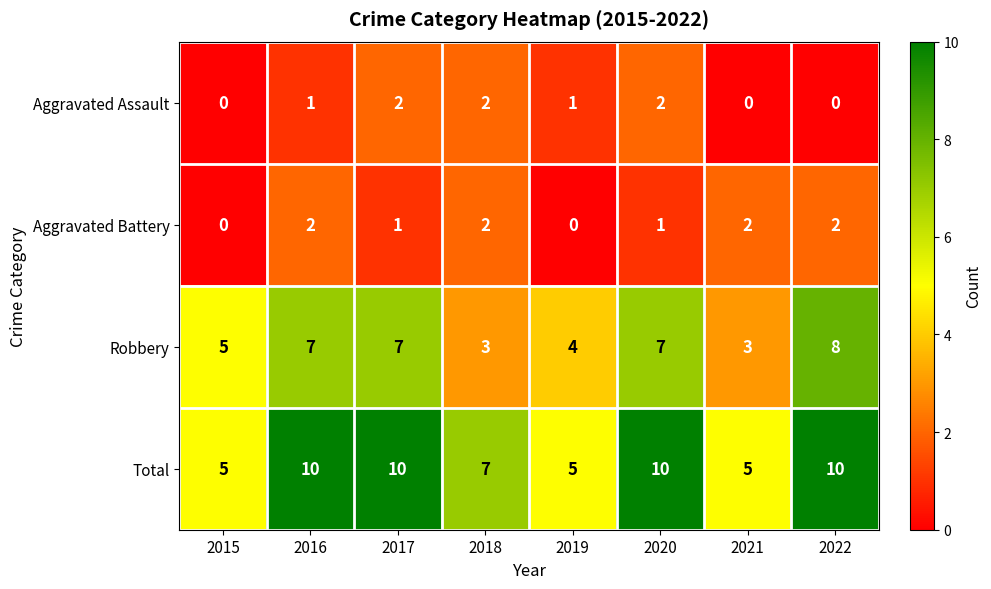

What is the sum of all Total values?

62